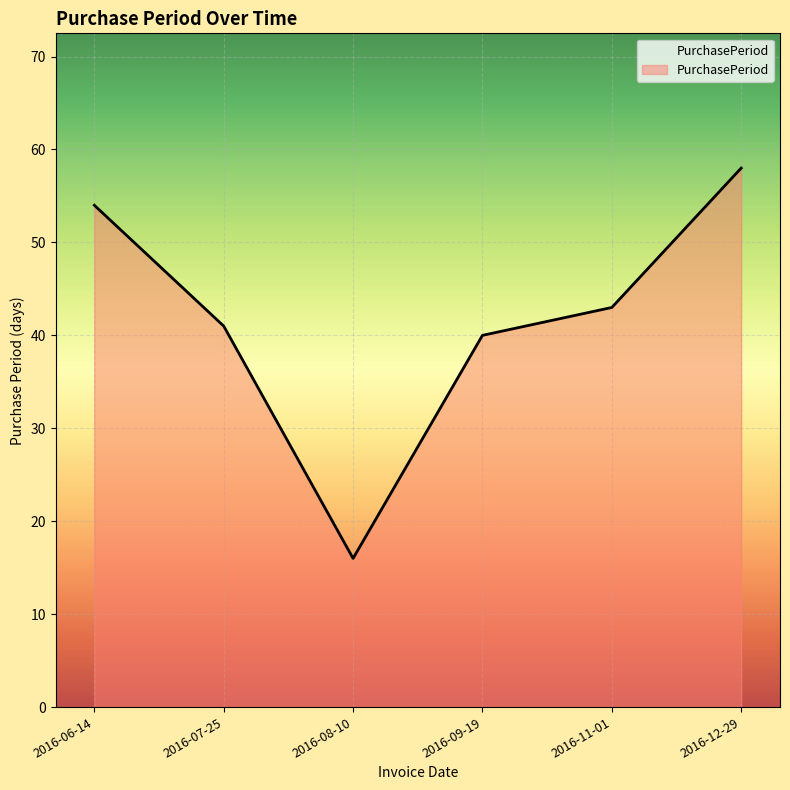

True or false: there are more than 2 points higher than both neighbors.

False